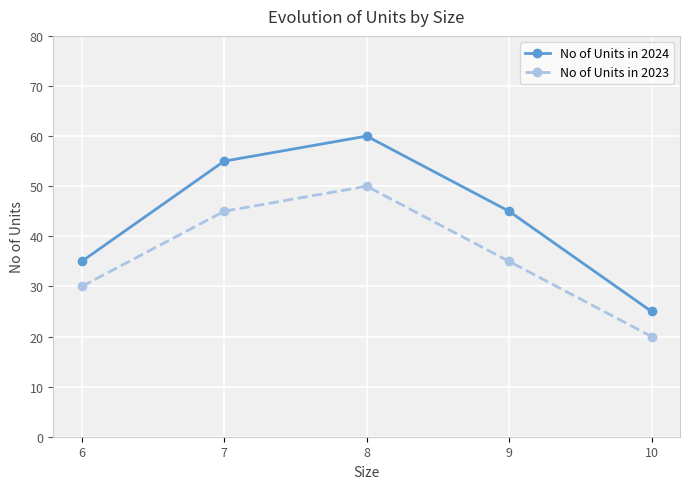

What is the total value across all series at 8?

110